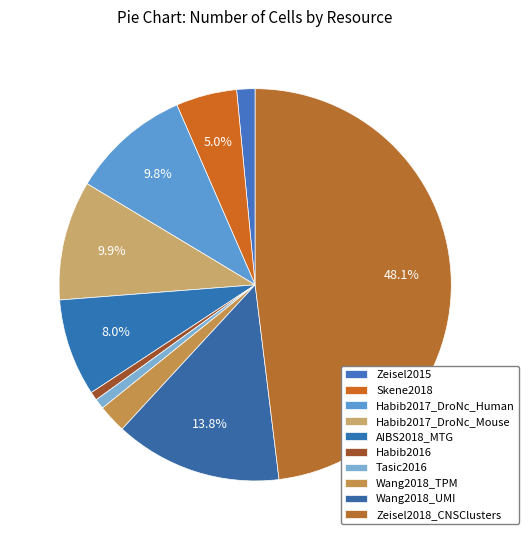

To the nearest percent, what is the combined percentage of Skene2018 and Habib2017_DroNc_Mouse?

15%